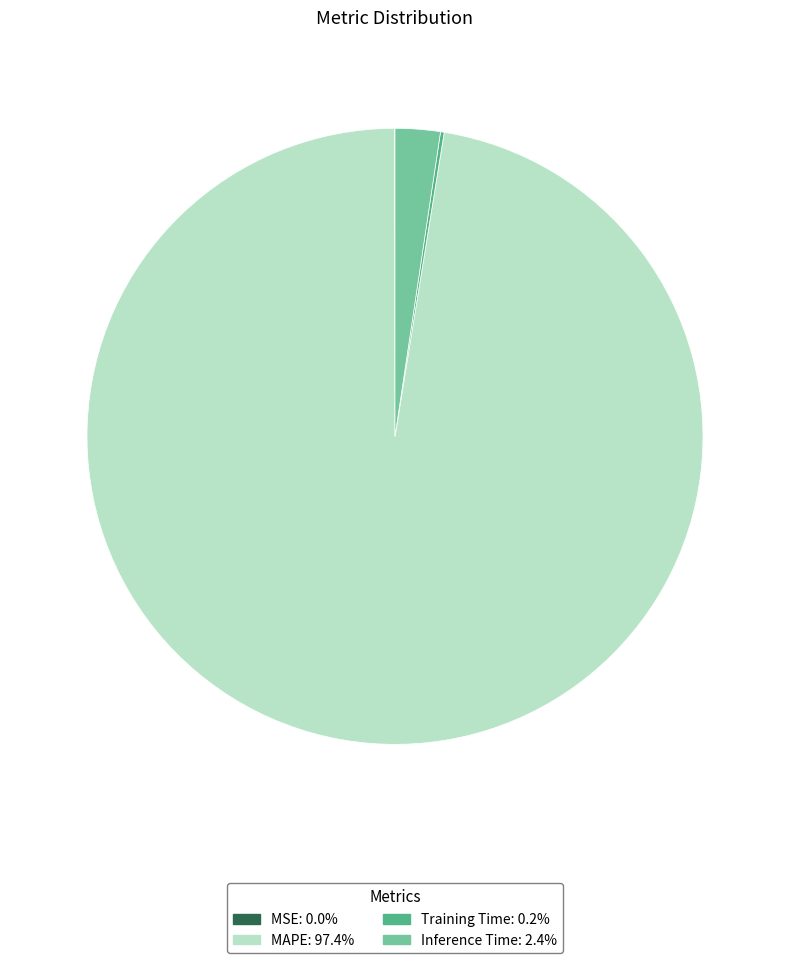

Combined, do MAPE and Inference Time account for over 50%?

Yes